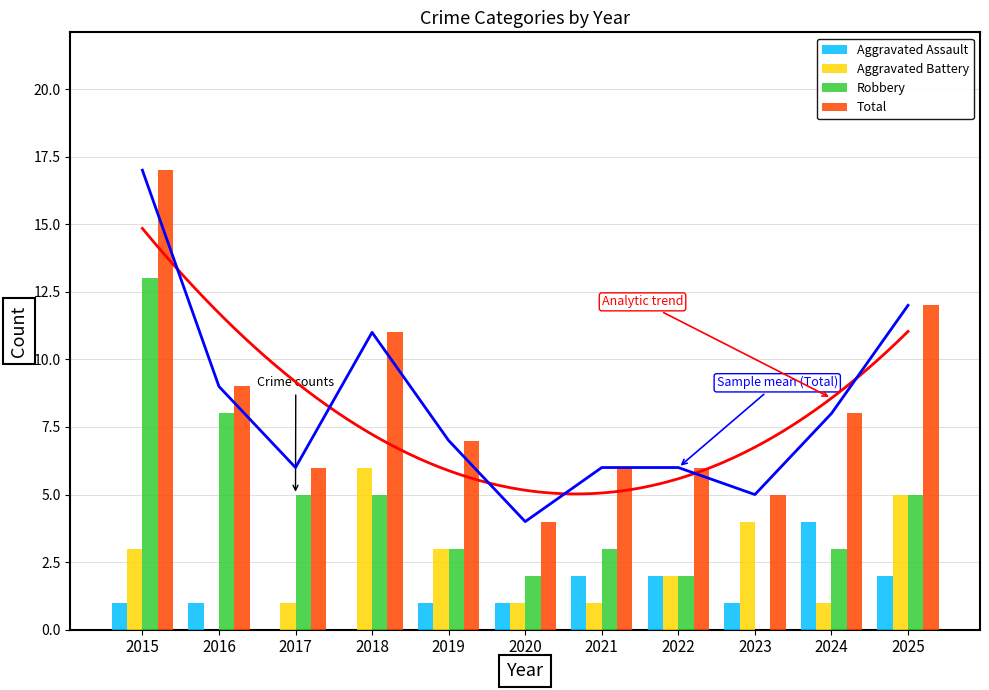

What is the value of the Aggravated Assault bar at the 11th from the left?

2